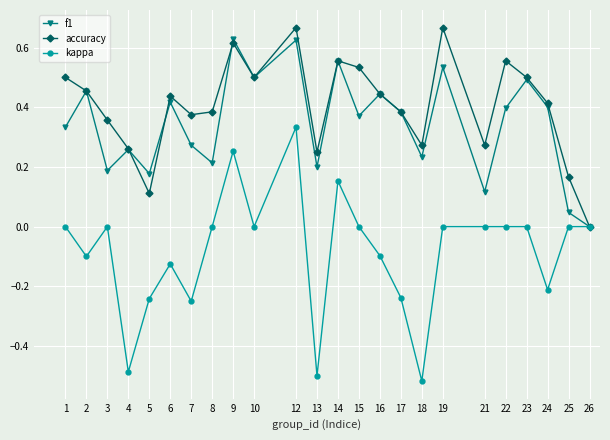

Does the chart have visible grid lines?

Yes